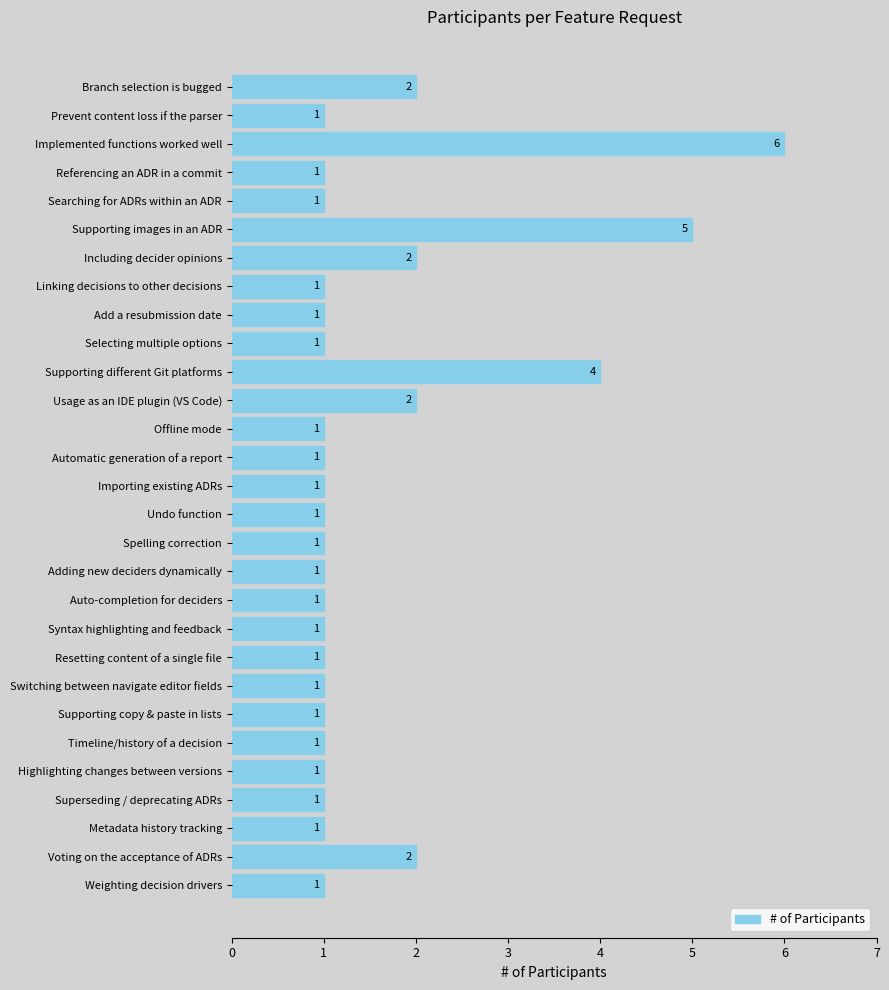

What is the average value?

2